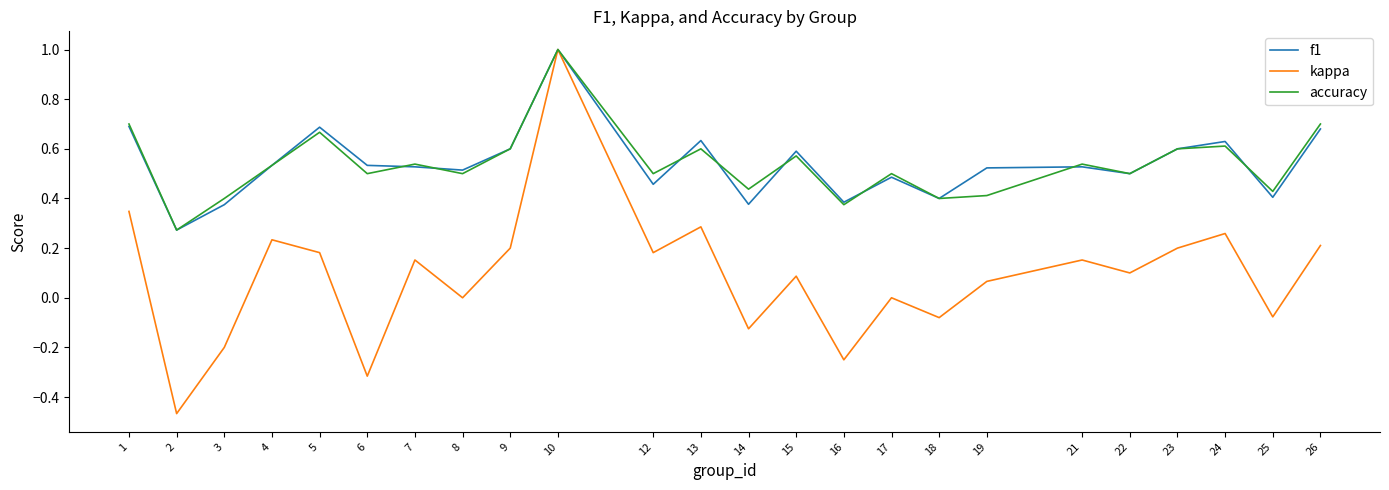

At which category is the sum across all series the highest?

10